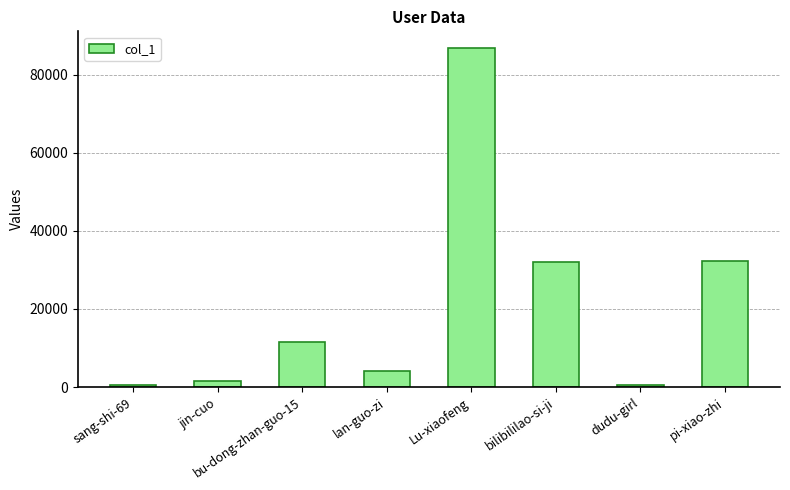

The chart shows a value of 12124 at bilibililao-si-ji. True or false?

False